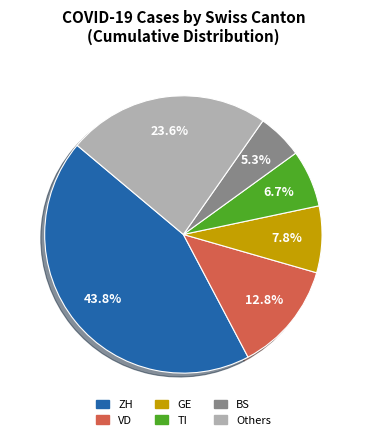

Do ZH and TI together represent more than half of the pie?

Yes